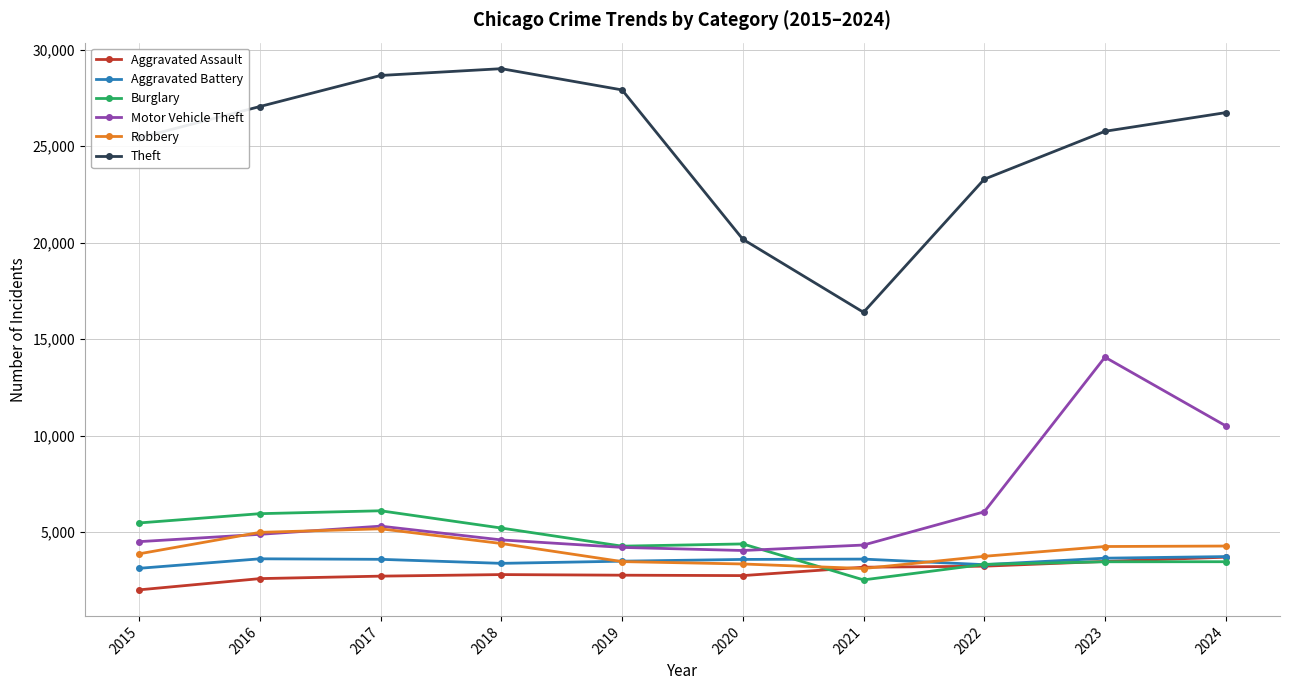

What is the difference between the second highest and second lowest values in the Motor Vehicle Theft series?

6299